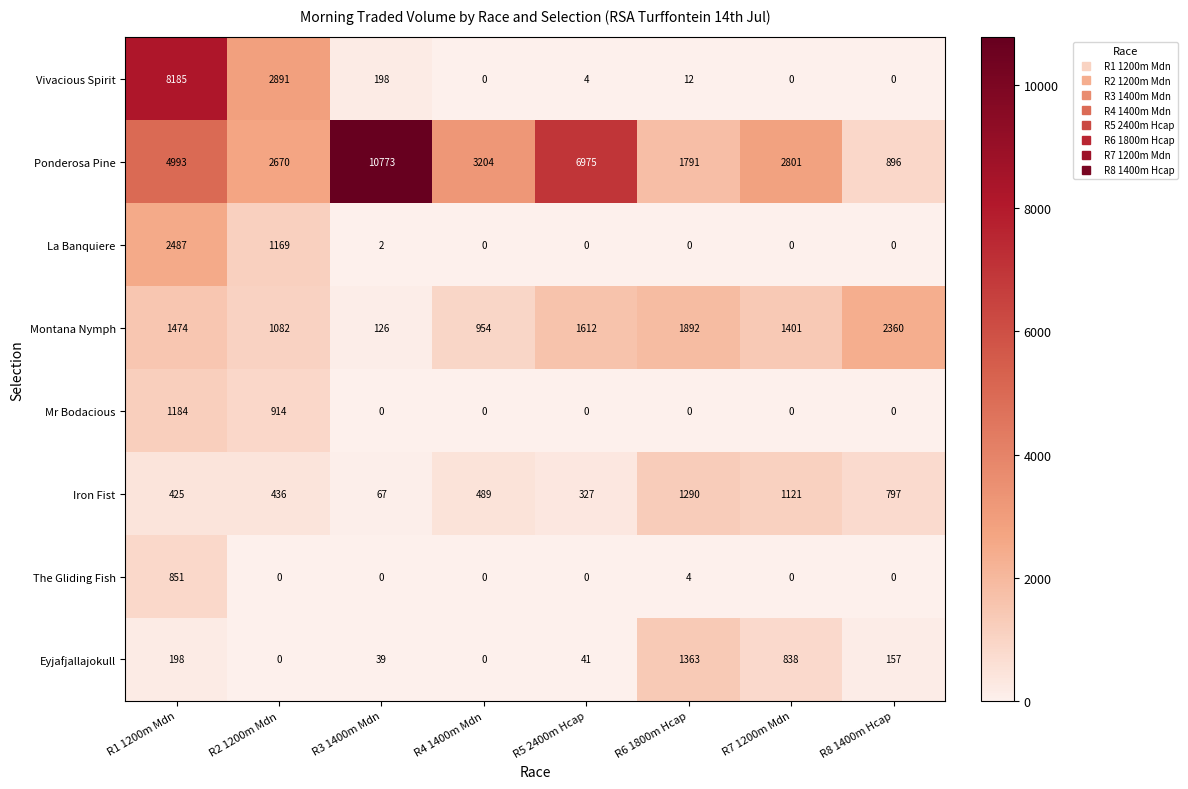

The value of Iron Fist at R8 1400m Hcap is 293. True or false?

False